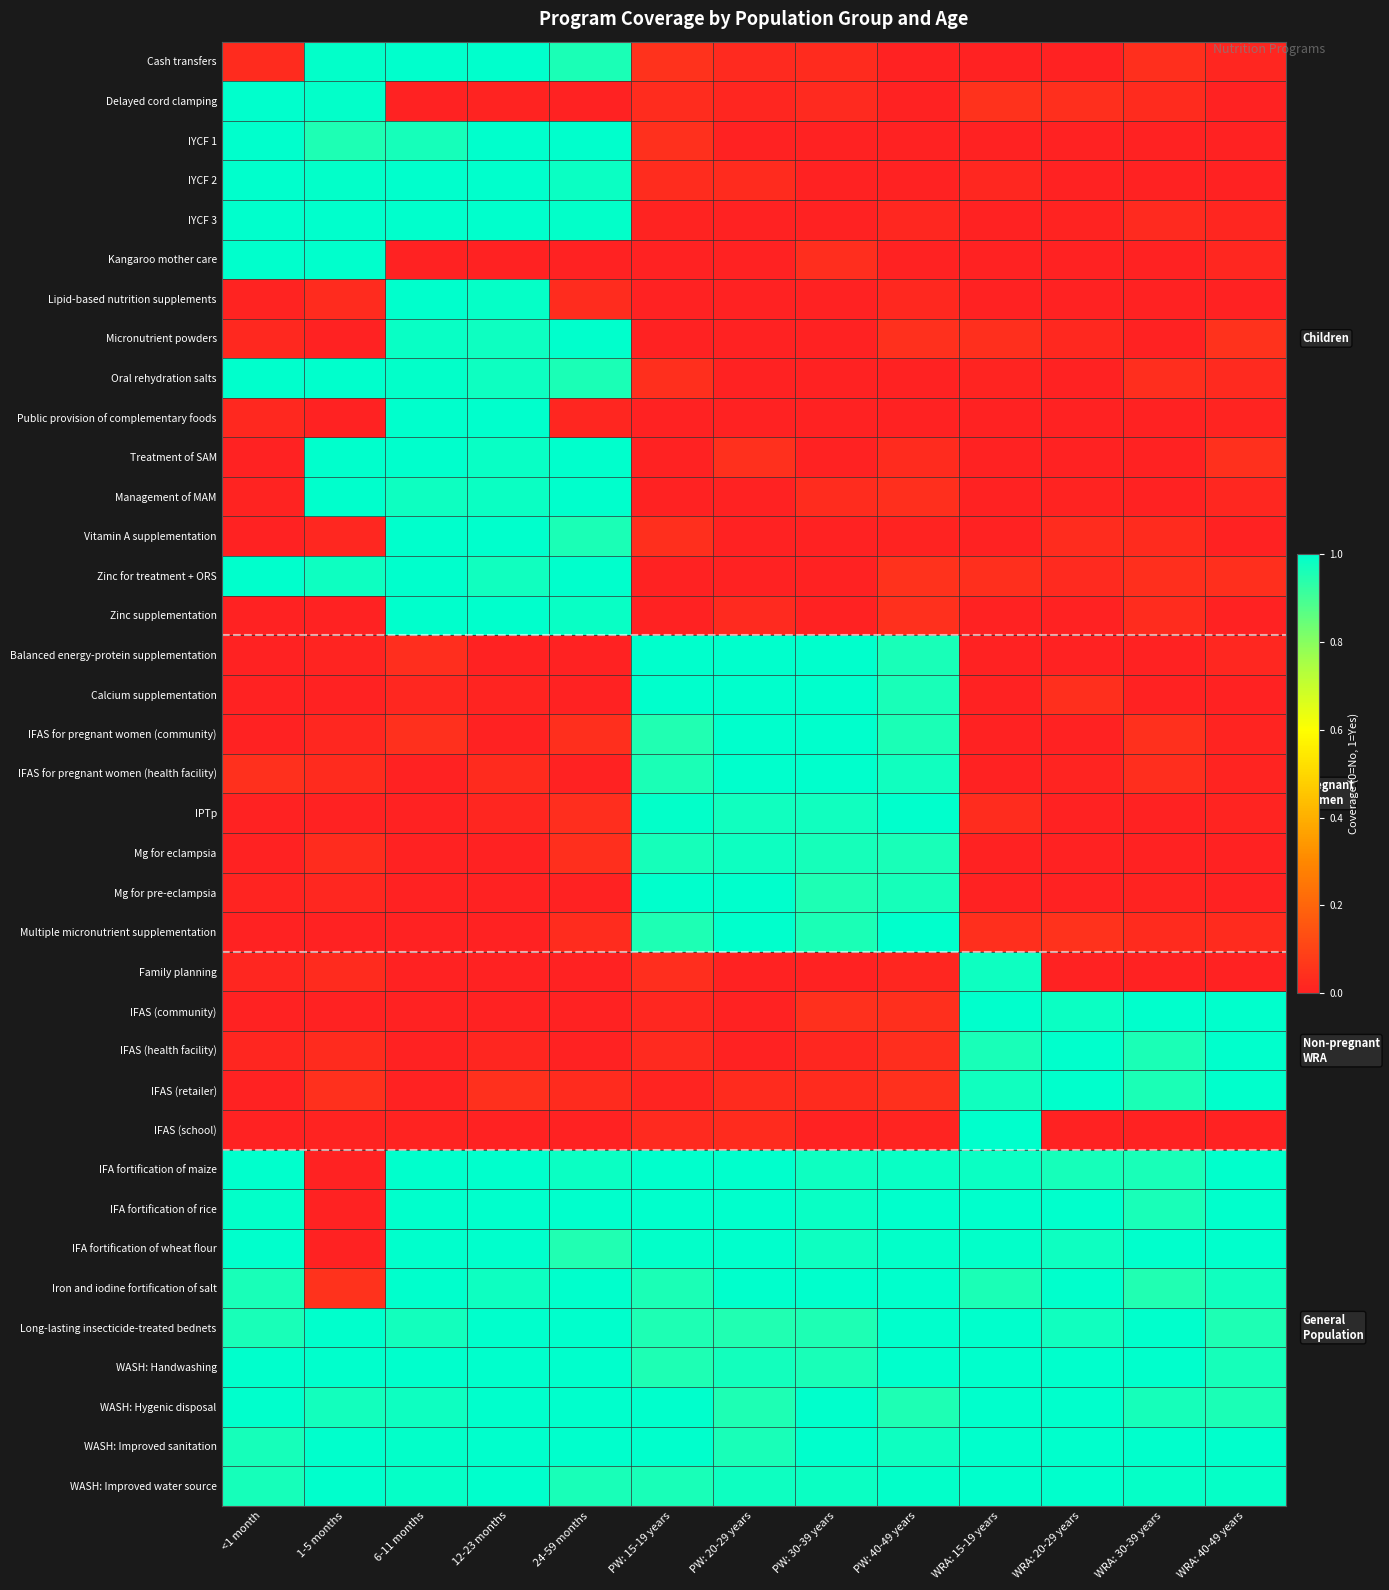

What is the difference between the highest and lowest values at 1-5 months?

1.0